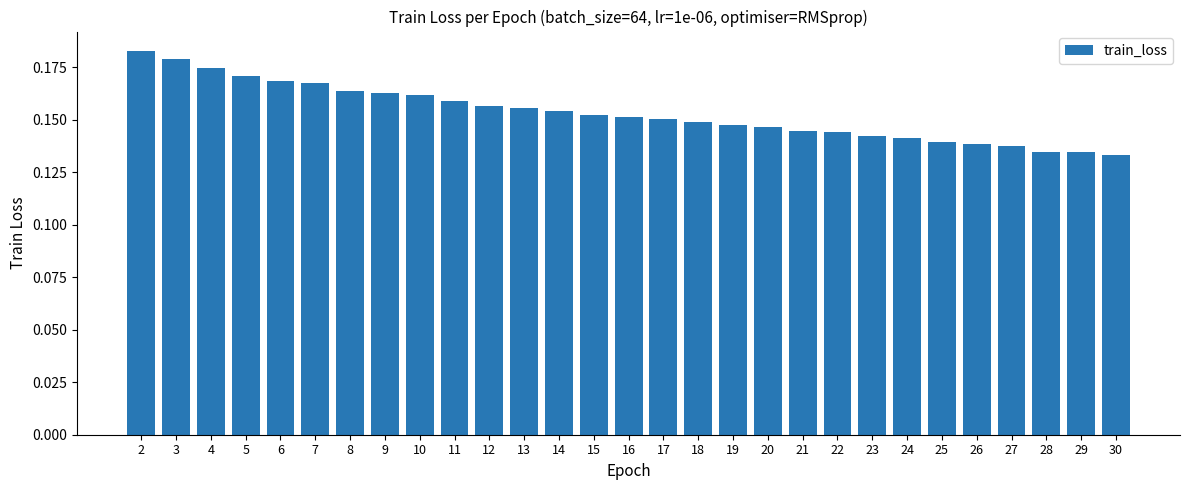

Is it true that the value at 6 is 0.1?

False